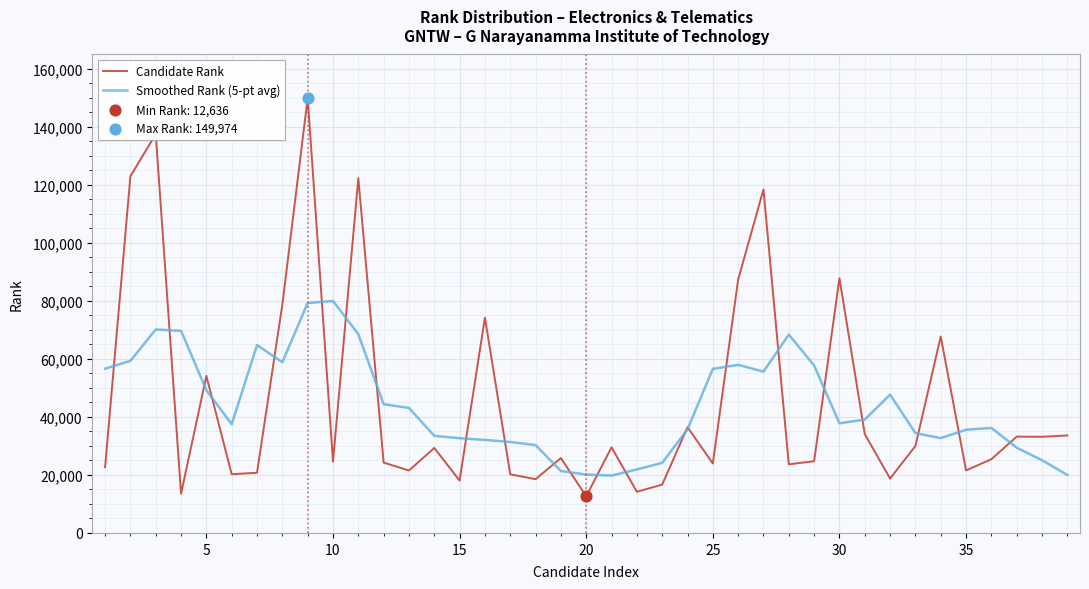

At how many categories does at least one series exceed 99828?

5